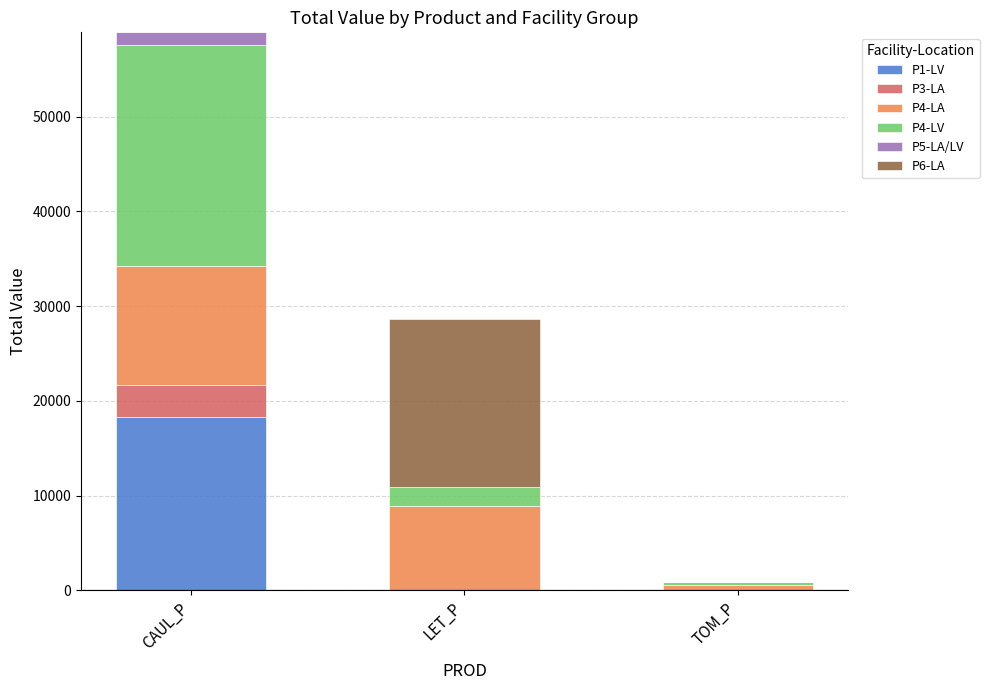

Does the chart contain stacked bars?

Yes